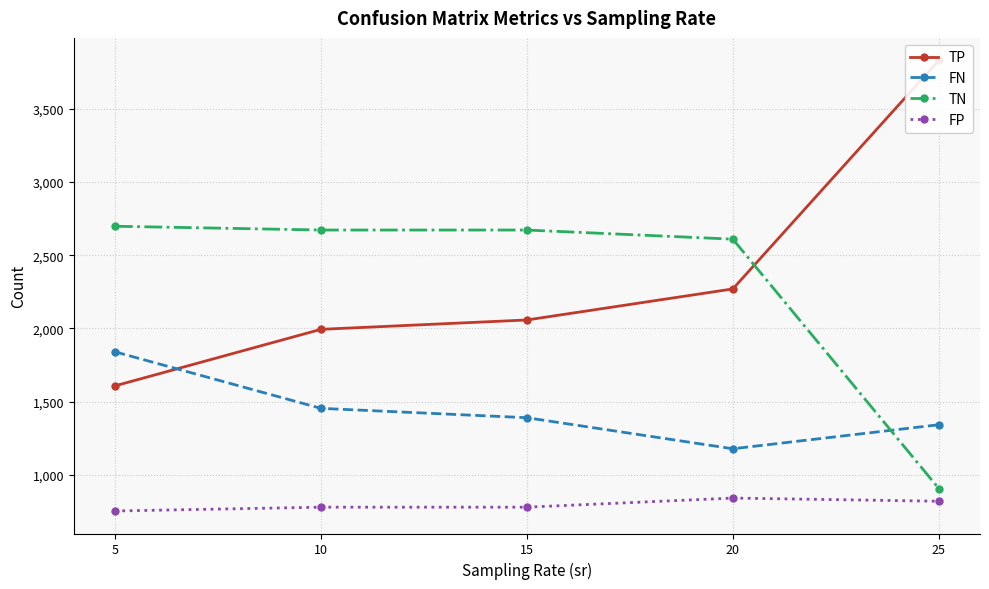

At which label is TP closest to 2719?

20